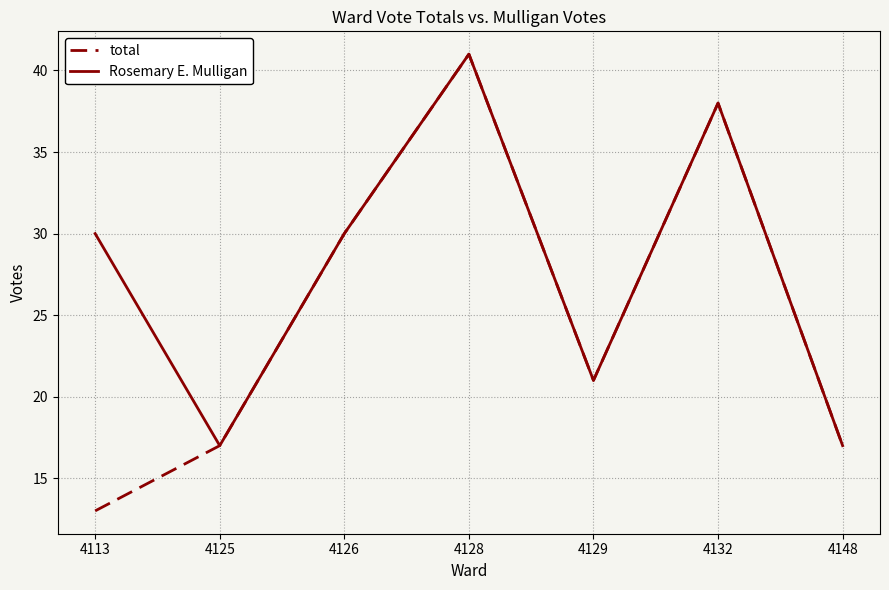

Which category has the highest value in the total series?

4128